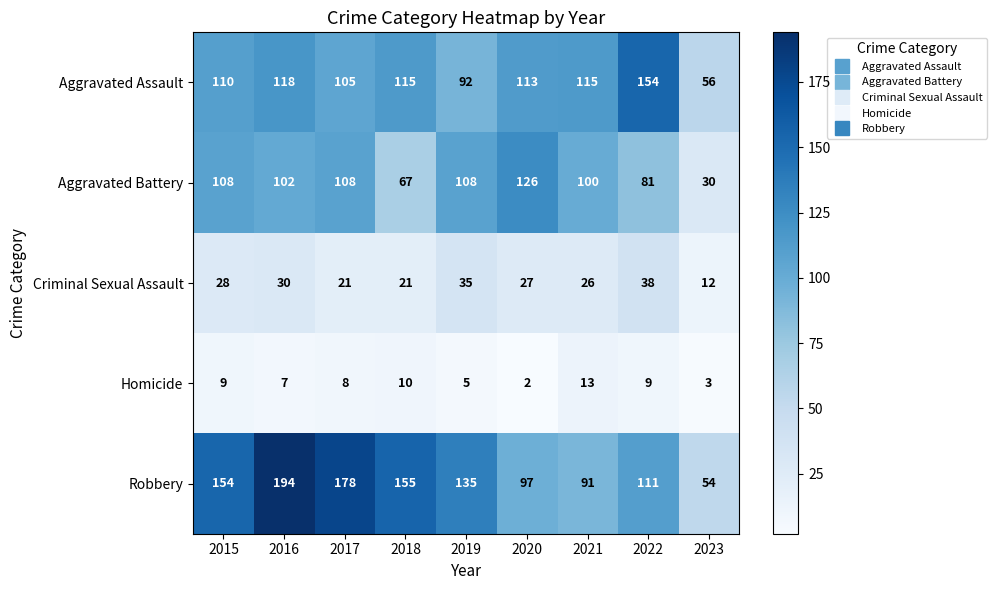

What is the difference between the maximum and second lowest values in the Aggravated Battery series?

59